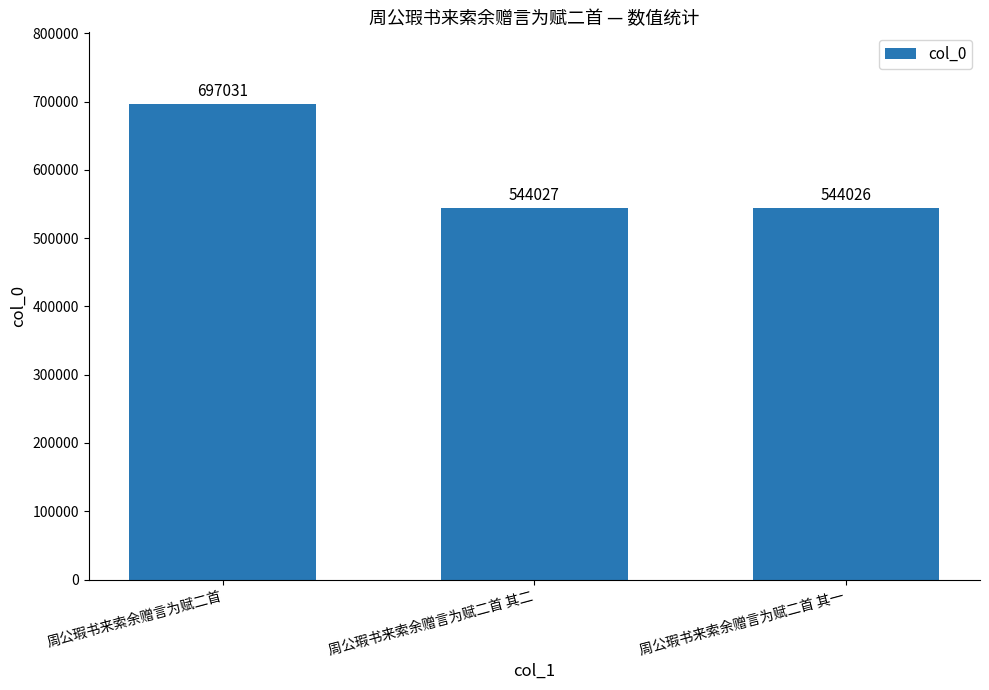

Rank the categories by value from highest to lowest.

周公瑕书来索余赠言为赋二首, 周公瑕书来索余赠言为赋二首 其二, 周公瑕书来索余赠言为赋二首 其一